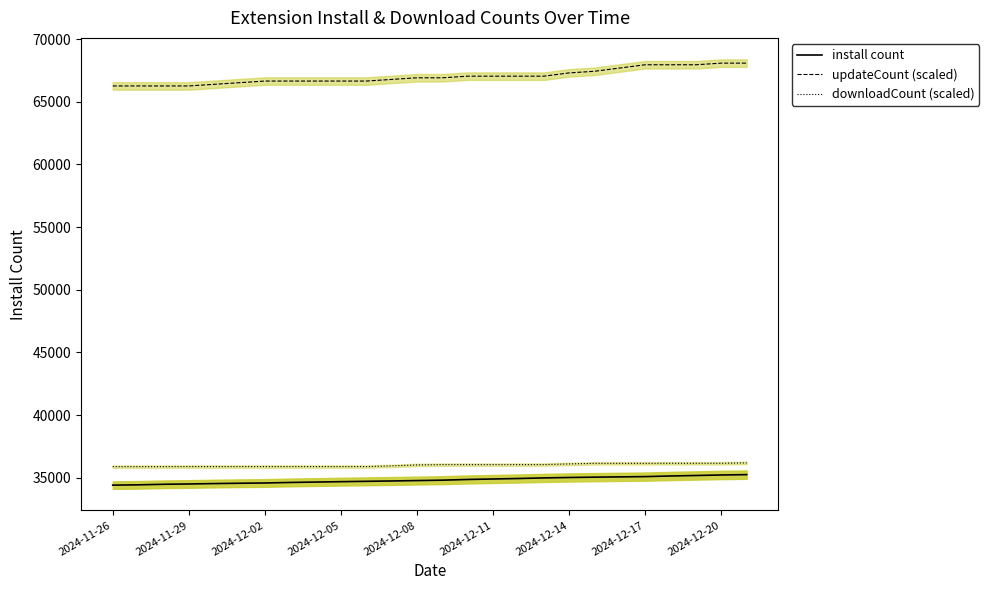

True or false: install count has more than 1 interior local peaks.

False